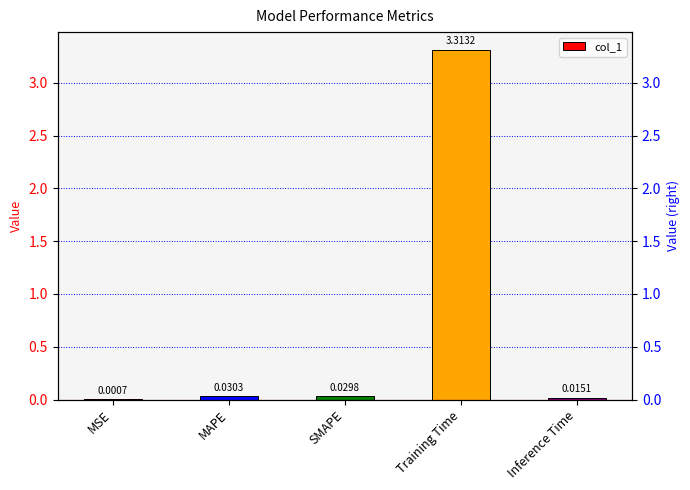

List the labels in order of value, largest first.

Training Time, MAPE, SMAPE, Inference Time, MSE